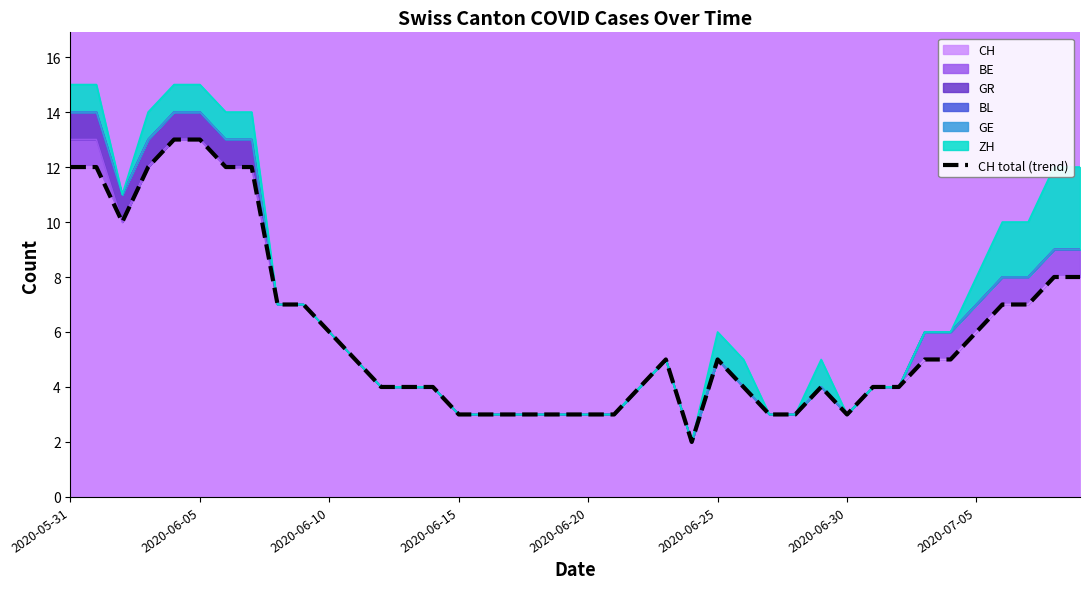

The chart shows a value of 1 at 18. True or false?

False